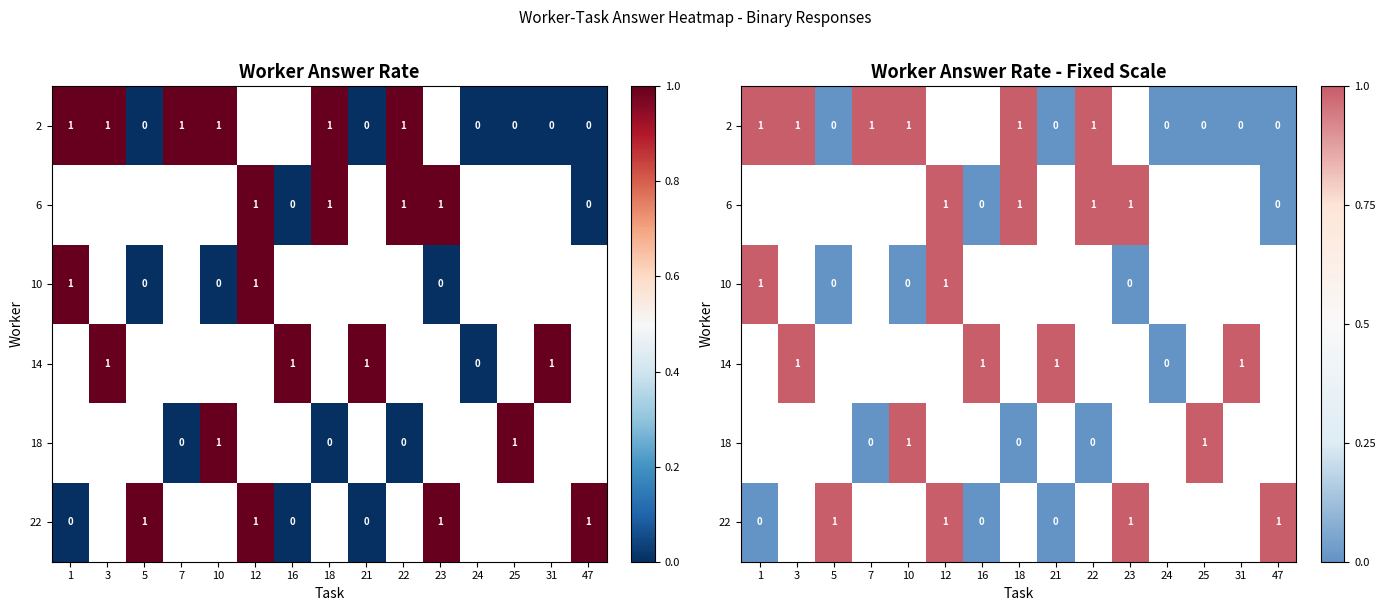

Is it true that row_3 equals nan at 10?

False